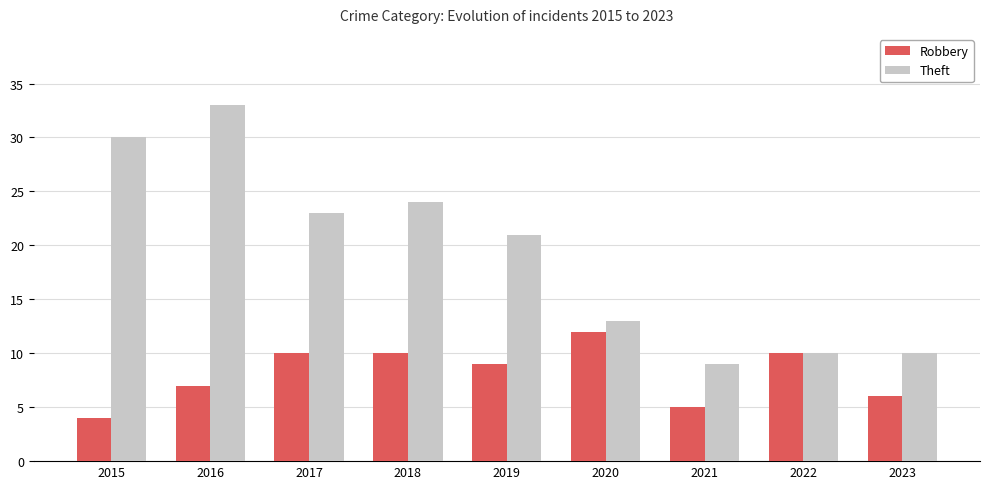

What is the sum of the Robbery values at 2018 and 2015?

14